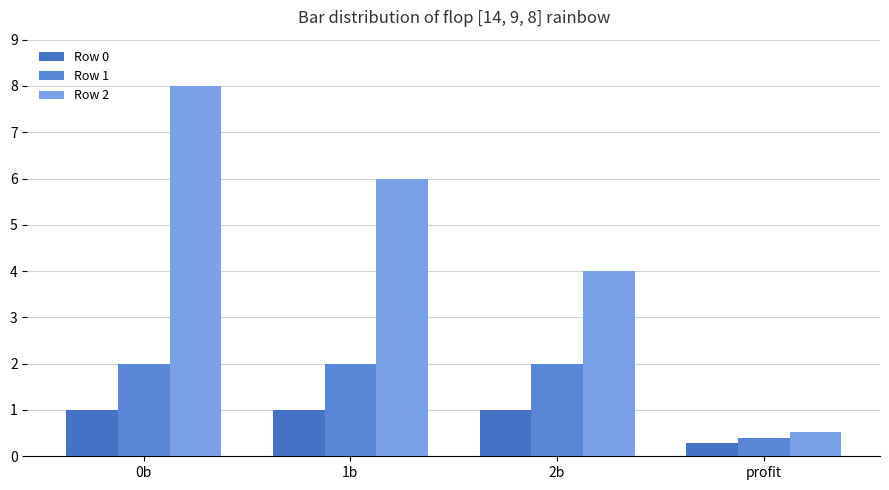

List the series in order of their overall mean, highest first.

Row 2, Row 1, Row 0